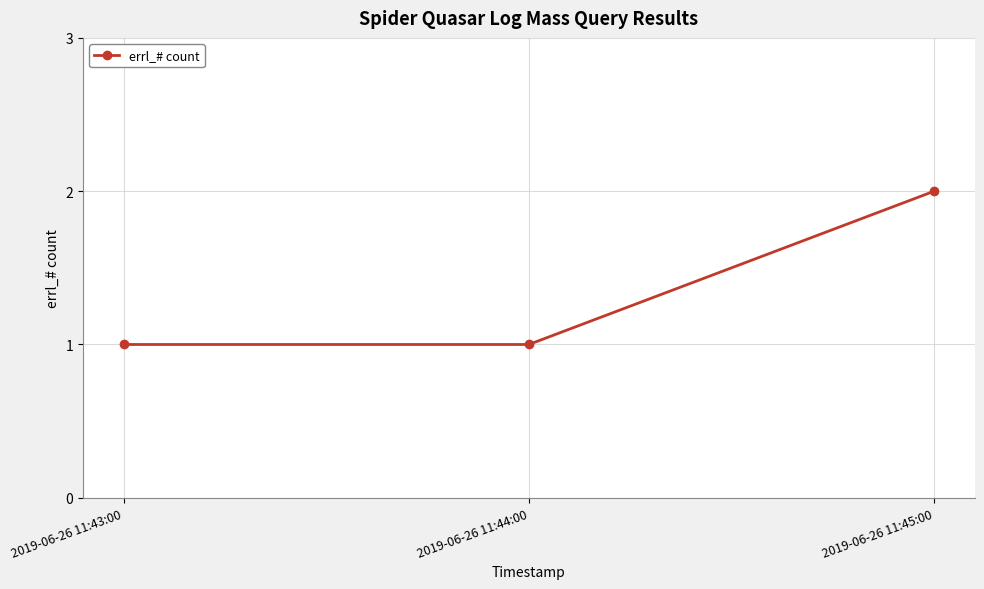

Reading left to right, extract all data points from this chart.

1	1	2